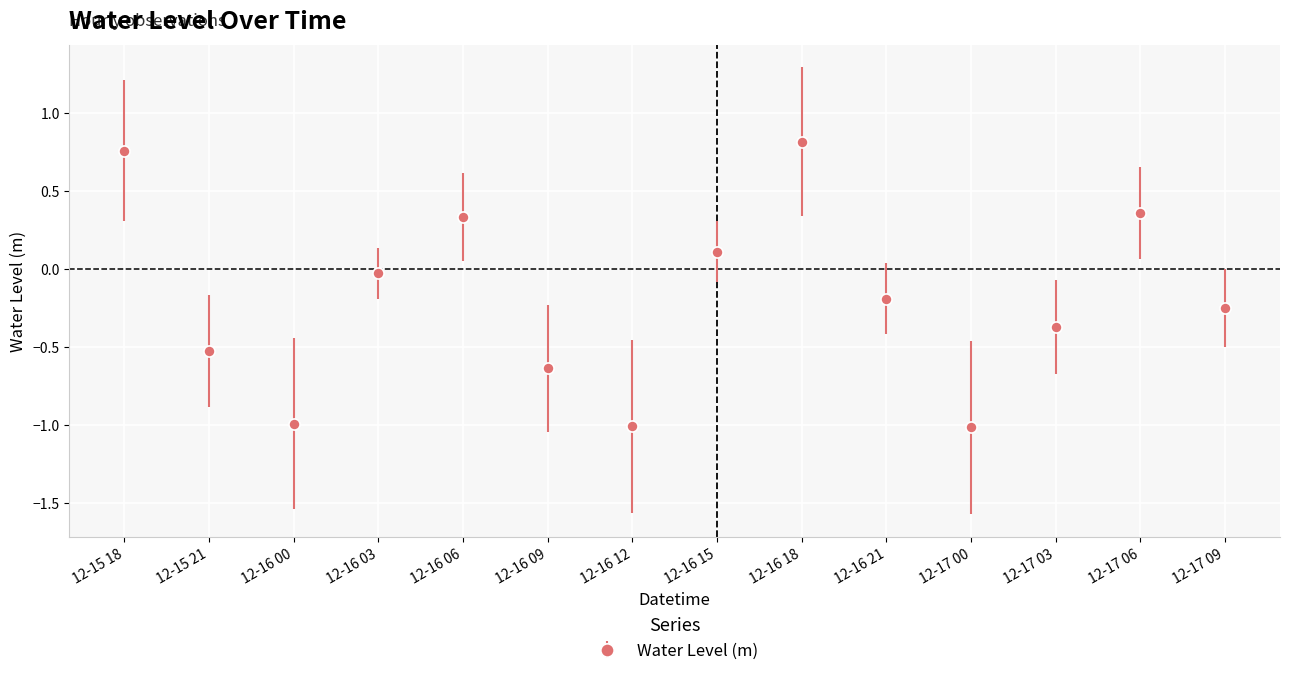

What is the sum of all values?

-2.7